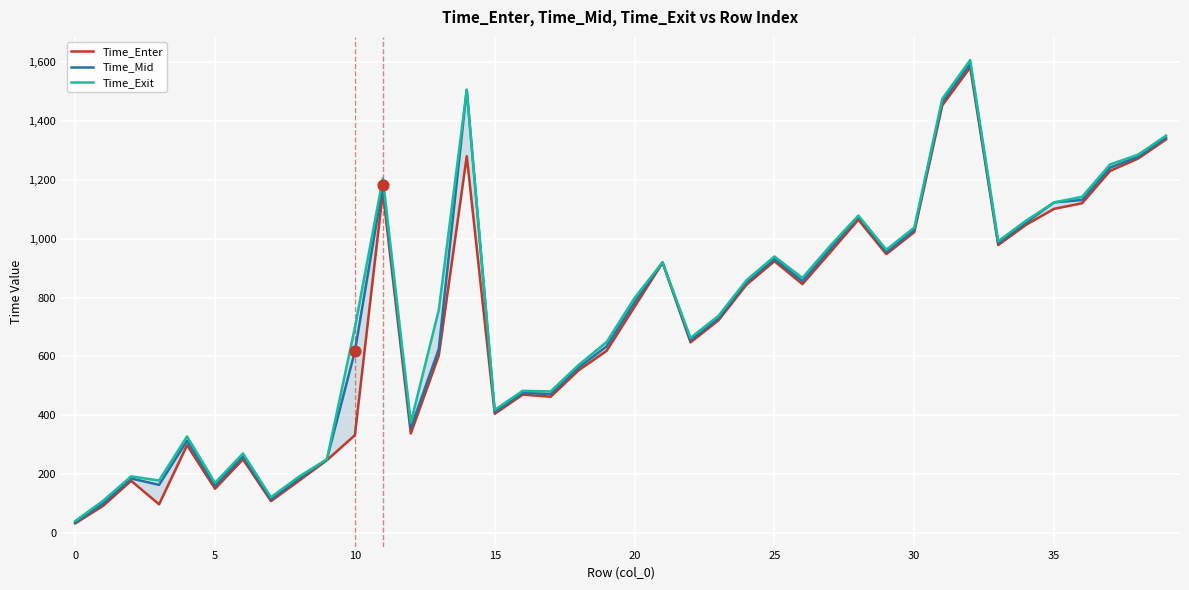

Which series has the largest Y range (max minus min)?

Time_Exit